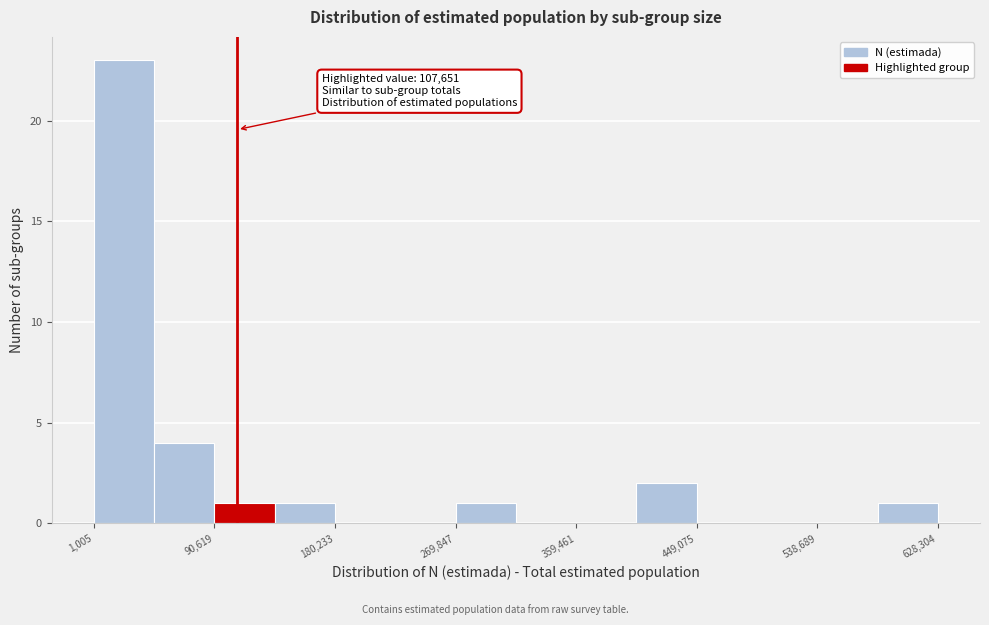

Over which range of the x-axis is the bar tallest?

0 to 50000